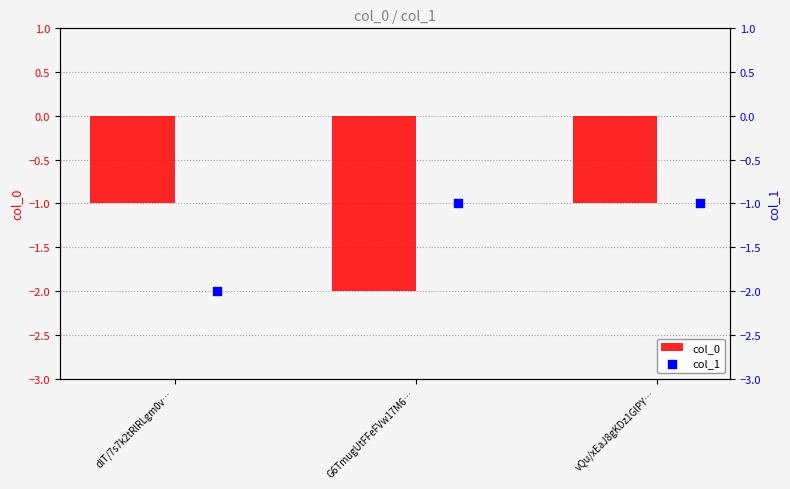

Which series reaches the minimum Y coordinate?

col_0